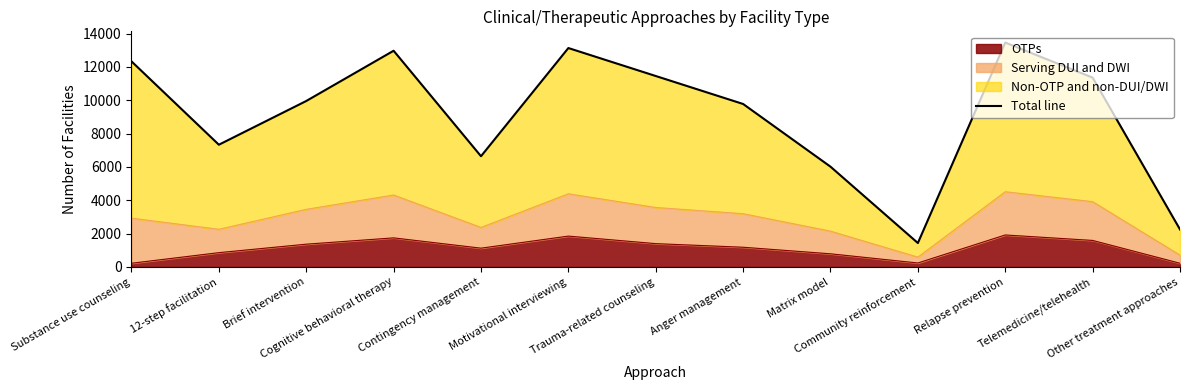

What value does the data have at Cognitive behavioral therapy?

12973